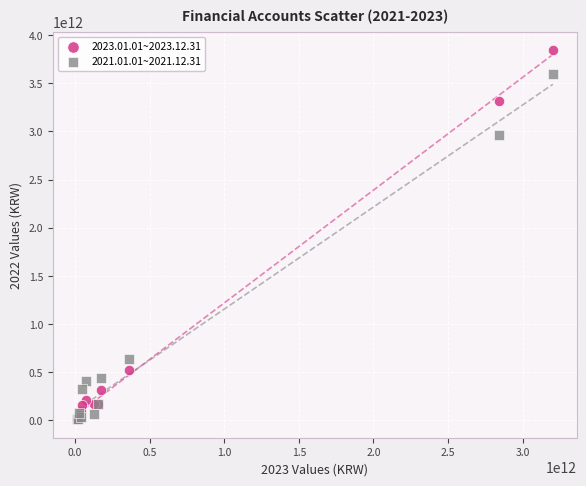

Across all series, what Y value is closest to 1926868793572?

2961805108513